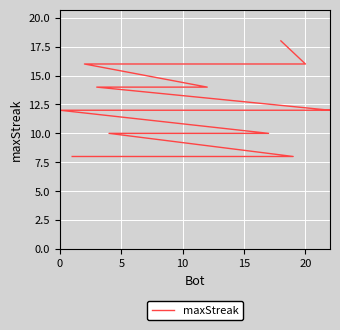

How many values are below 10?

5